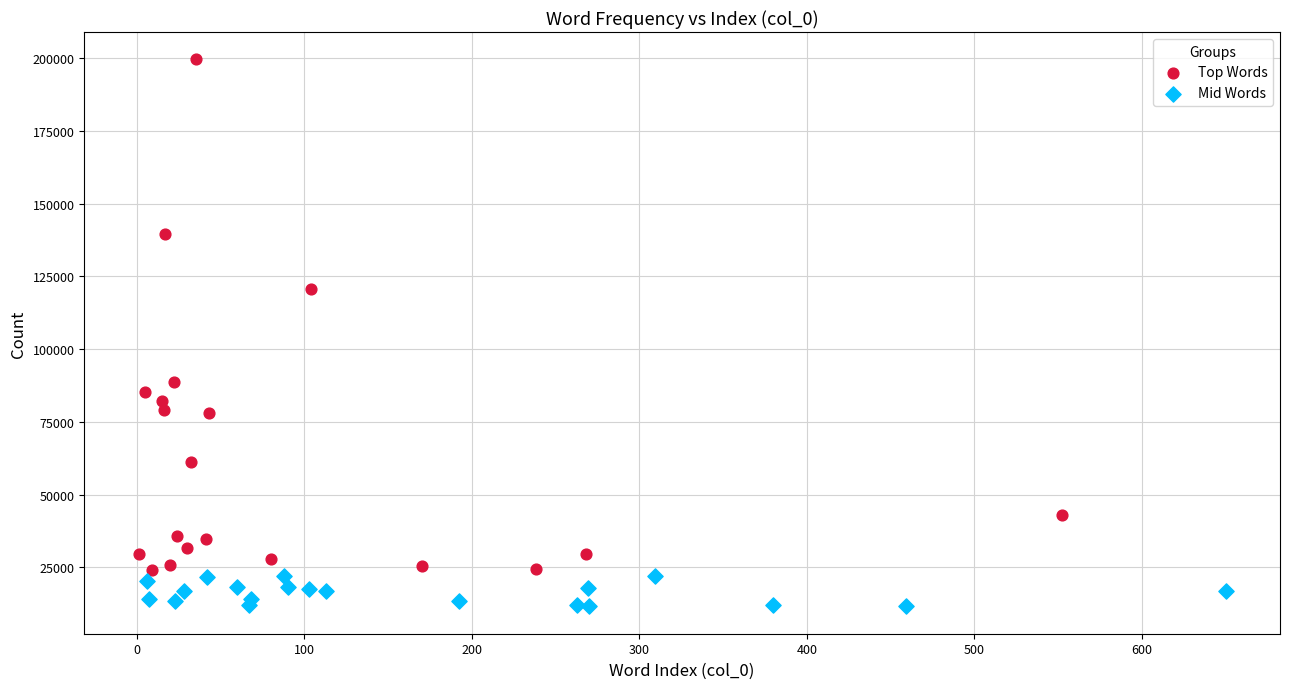

Which series contains the lowest Y value?

Mid Words